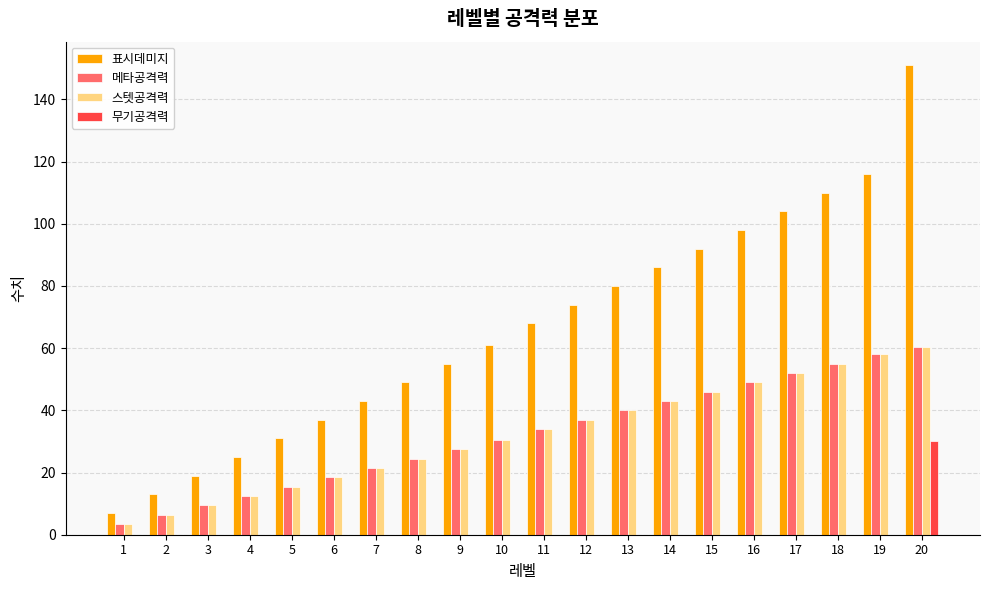

Which series changed the most between 1 and 2?

표시데미지